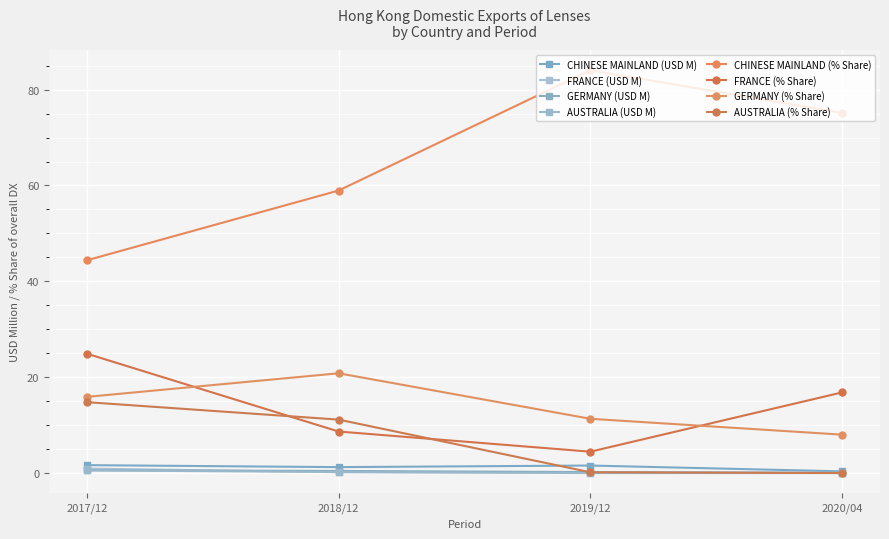

How many distinct data groups are displayed?

8